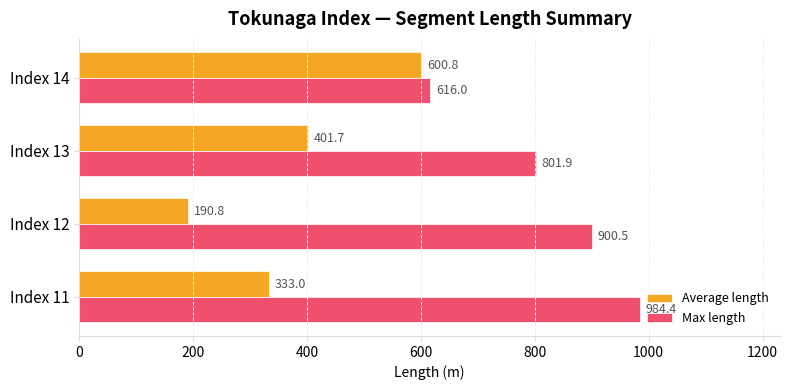

The value of Average length at Index 11 is 476.4. True or false?

False